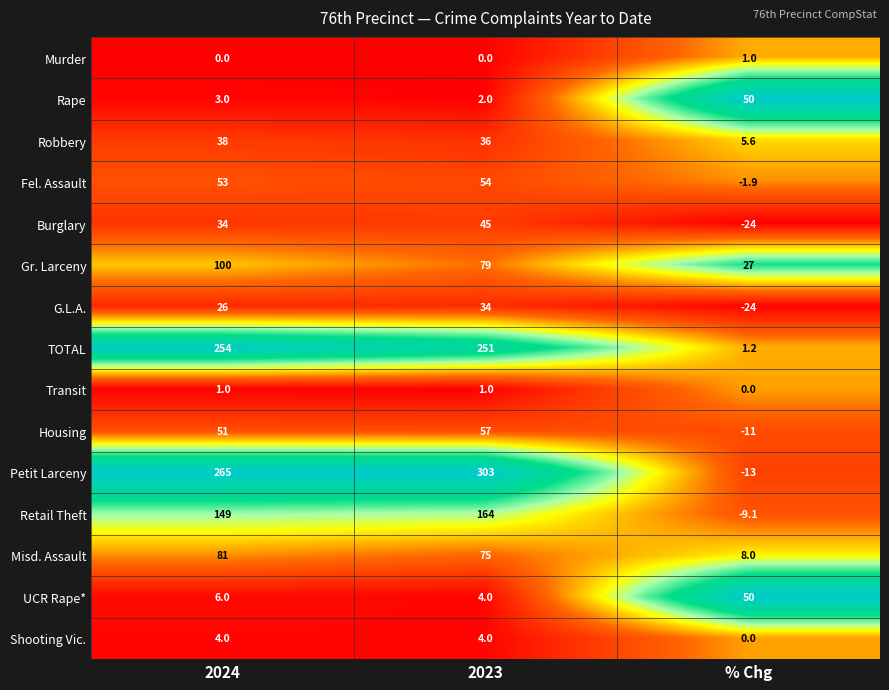

Which label corresponds to the largest value in the chart?

2023